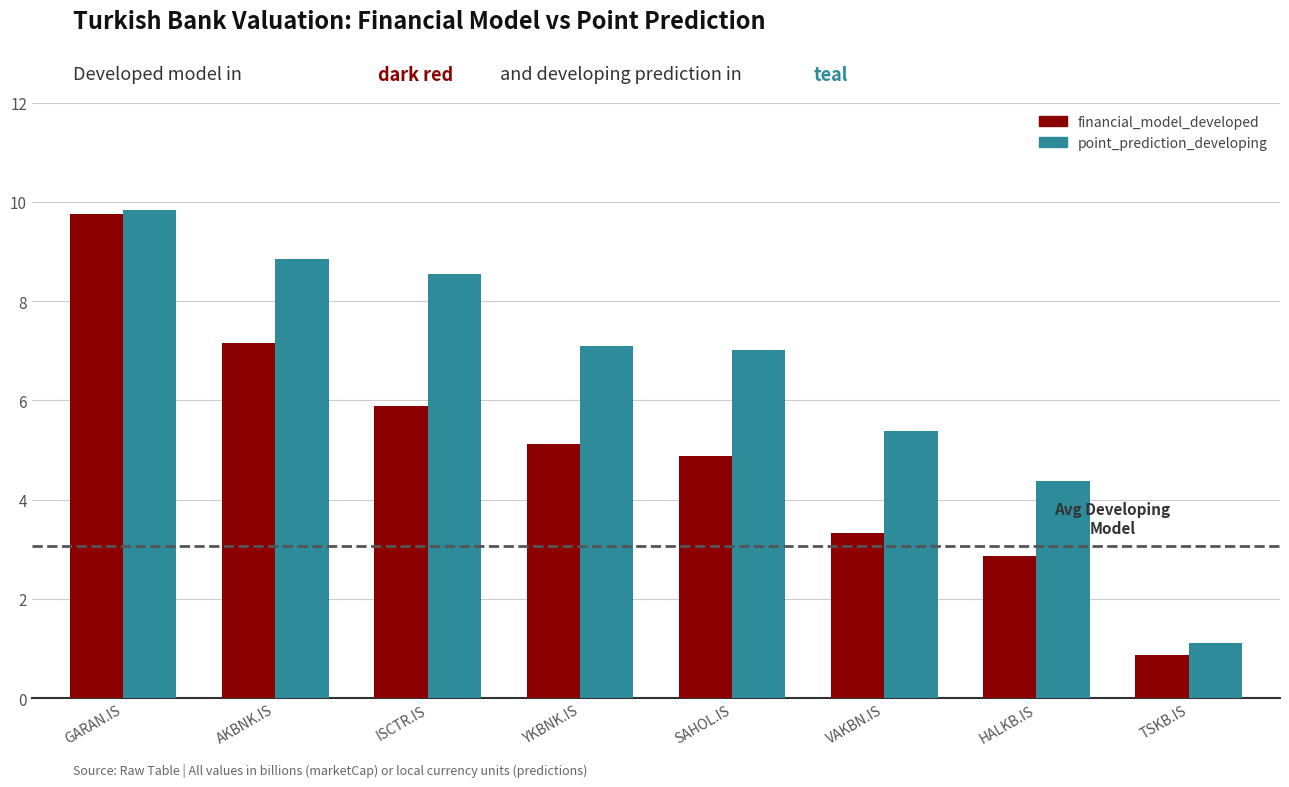

Where does the point_prediction_developing series first go above 7?

GARAN.IS